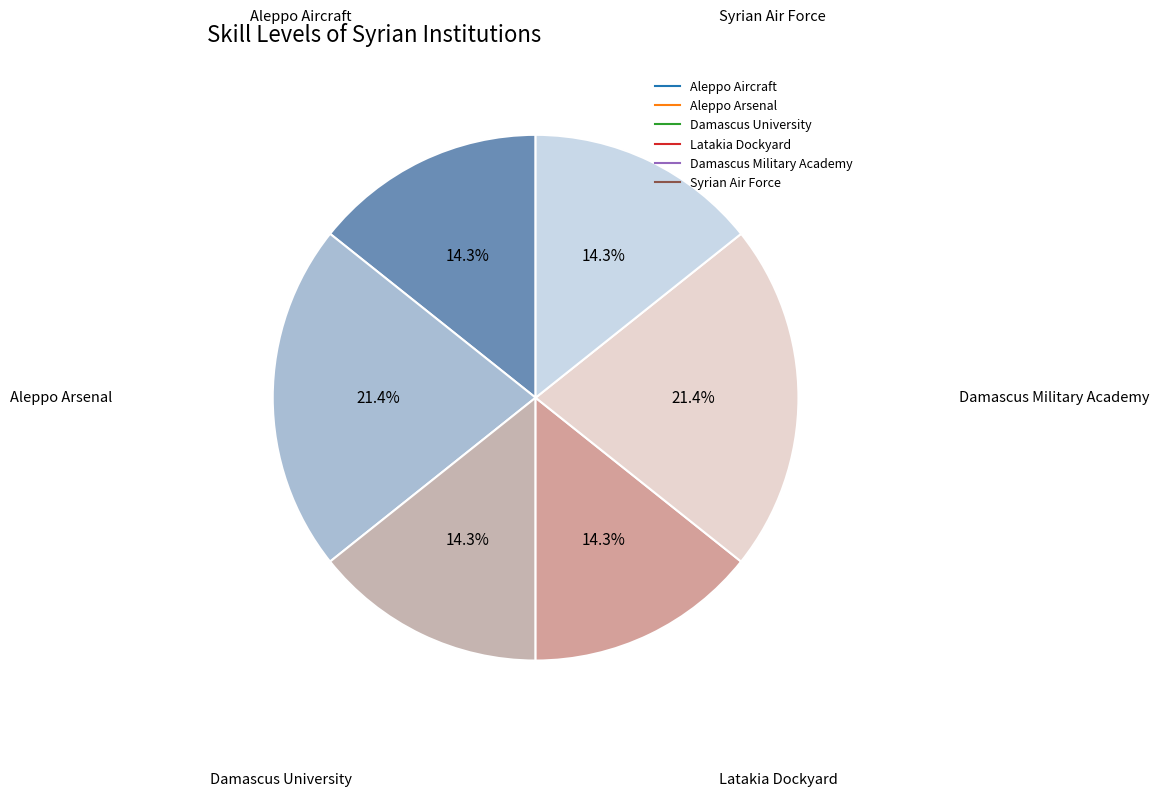

Approximately how many times larger is the value at Damascus Military Academy compared to Latakia Dockyard?

1.5